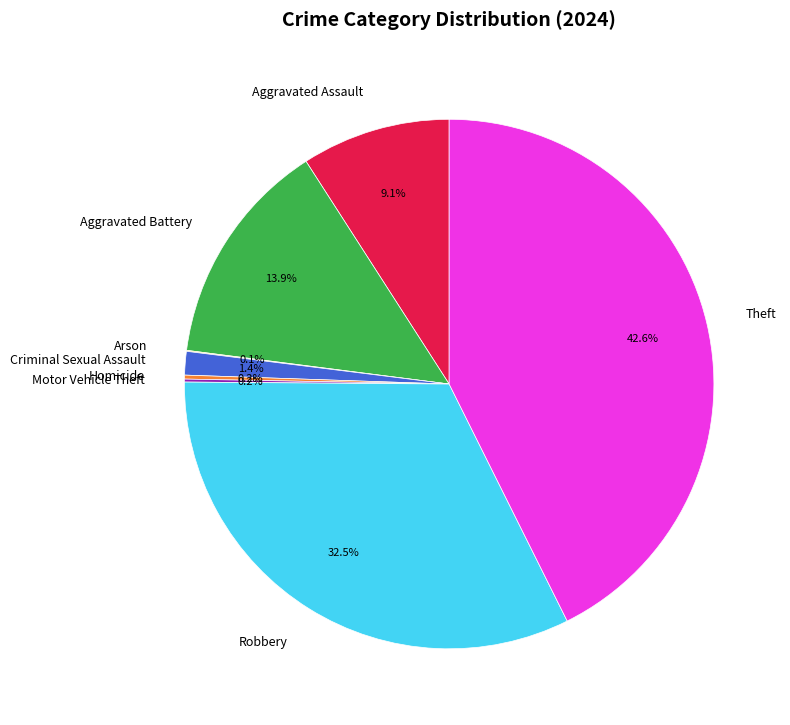

Is it true that Aggravated Assault is 9% of the pie?

True